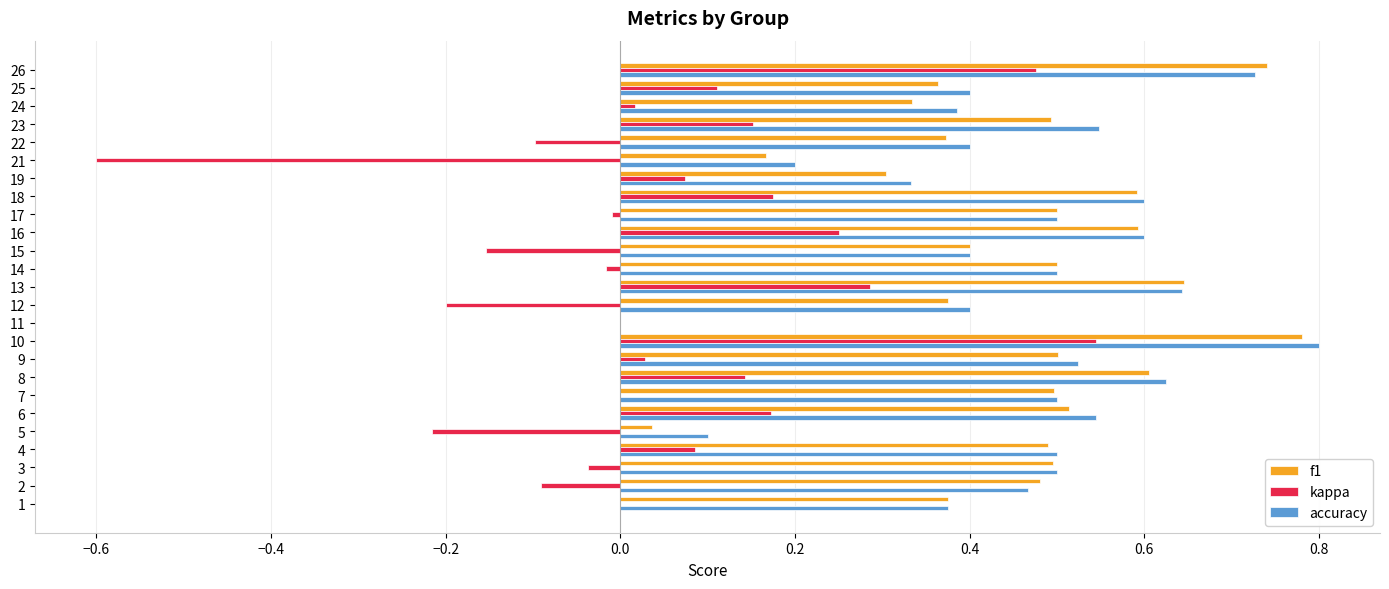

Which series has the widest spread of values?

kappa